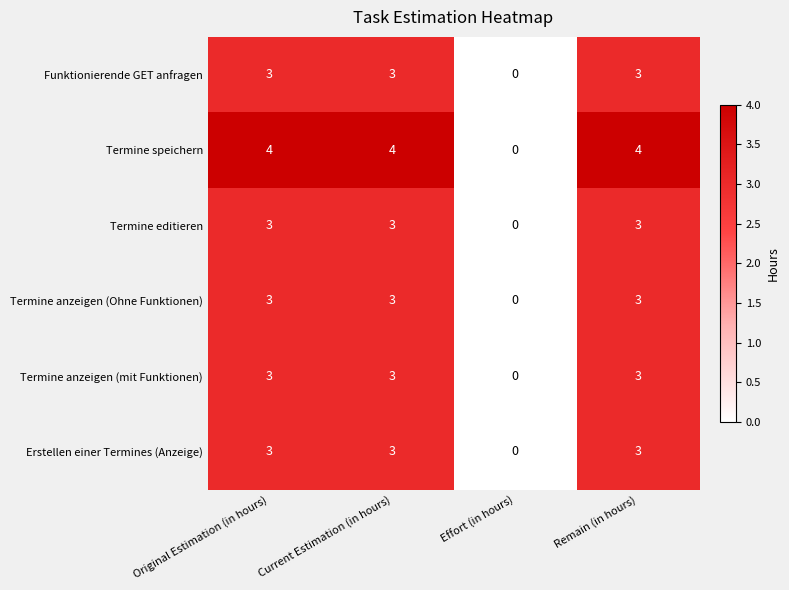

Which series has the widest spread of values?

Termine speichern